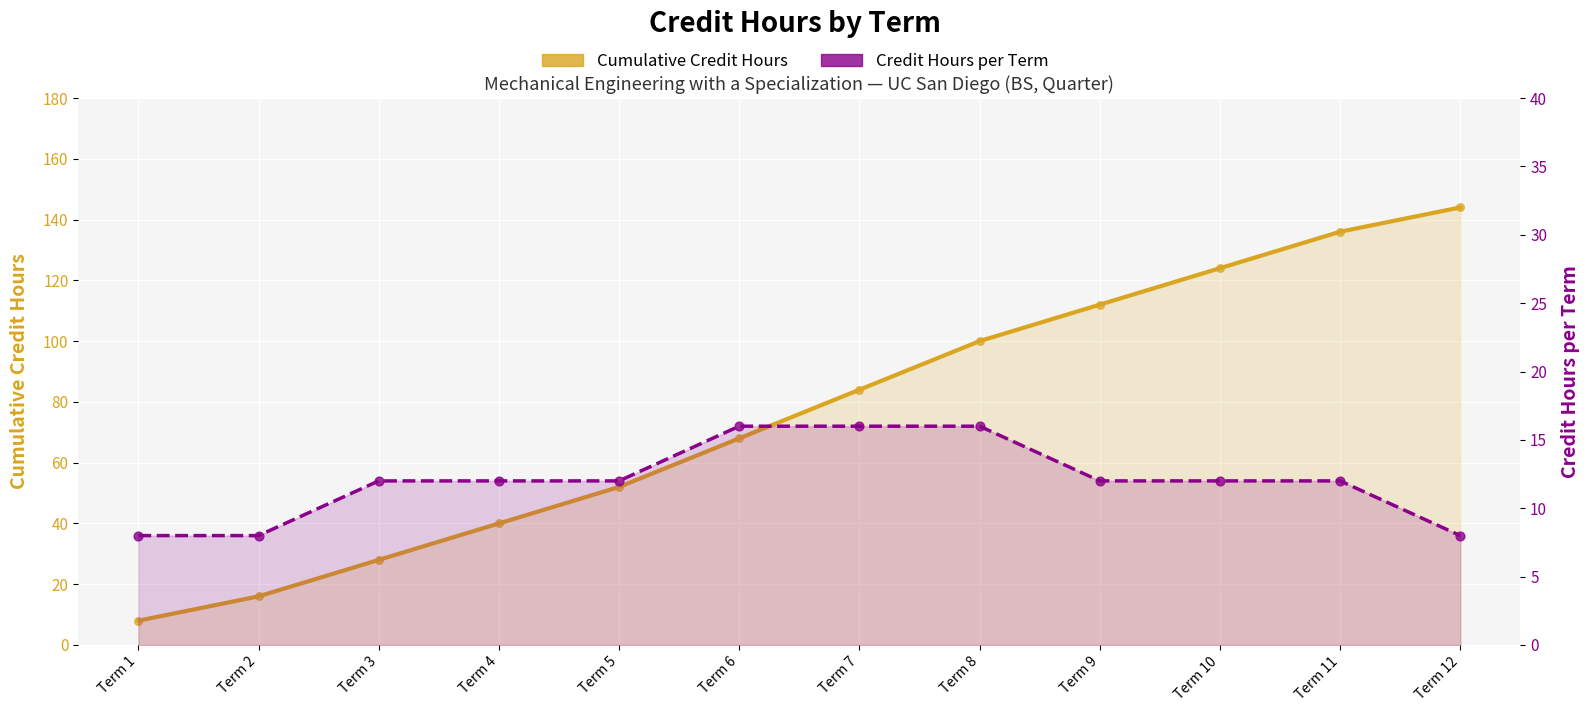

At how many categories does at least one series exceed 53?

7